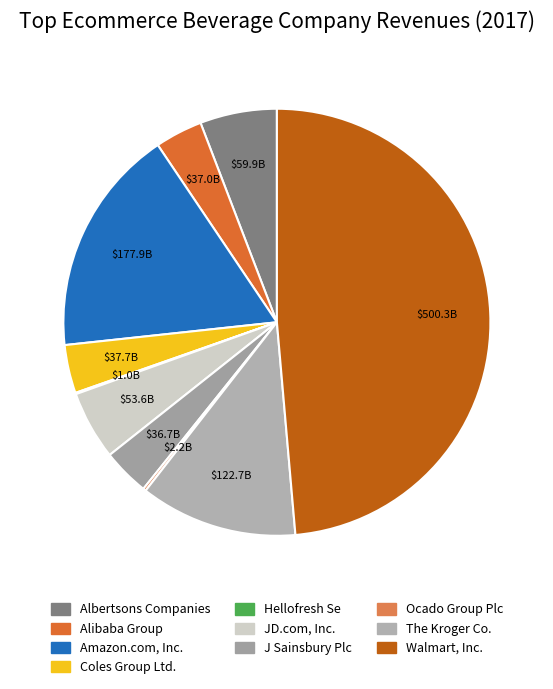

The Walmart, Inc. slice represents 49% of the pie. True or false?

True